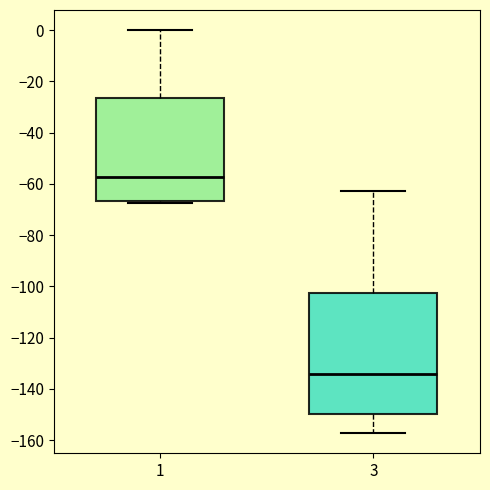

Which box is the tallest, from its lower edge to its upper edge?

3